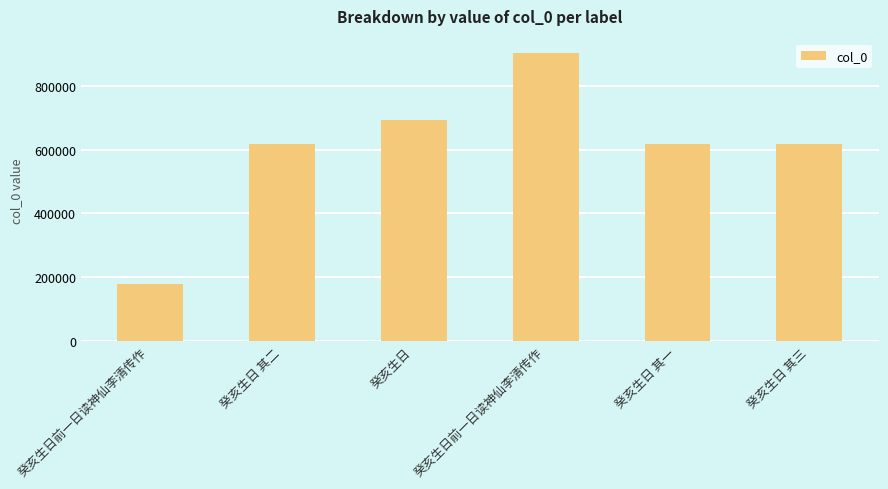

Reading left to right, list all the values displayed in this chart.

癸亥生日前一日读神仙李清传作=178971	癸亥生日 其二=616000	癸亥生日=691209	癸亥生日前一日读神仙李清传作=902186	癸亥生日 其一=615999	癸亥生日 其三=616001